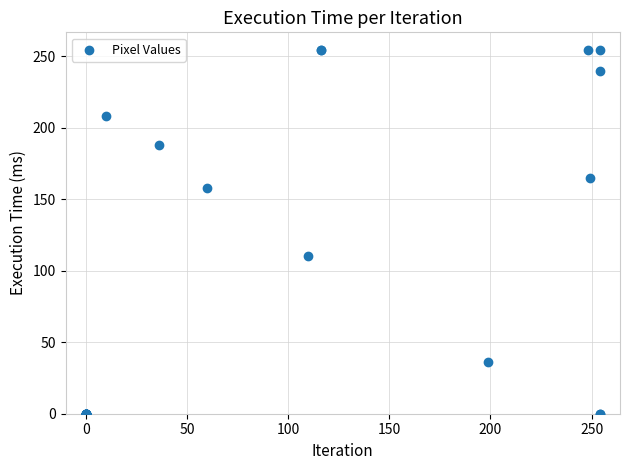

What Y value in the scatter plot is closest to 127?

110